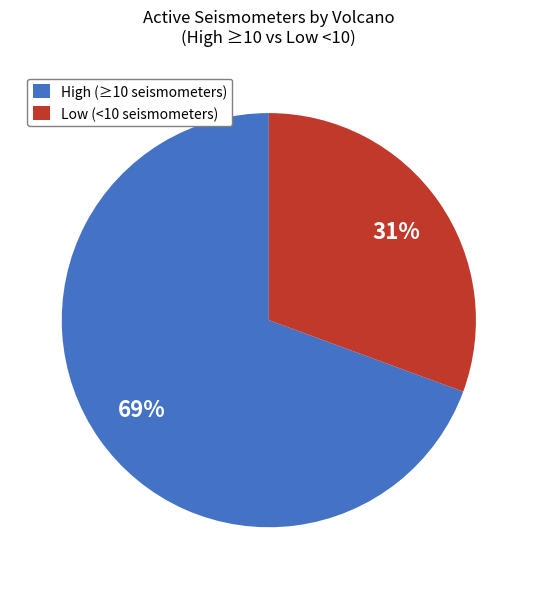

Rank the categories by value from highest to lowest.

High (≥10 seismometers), Low (<10 seismometers)